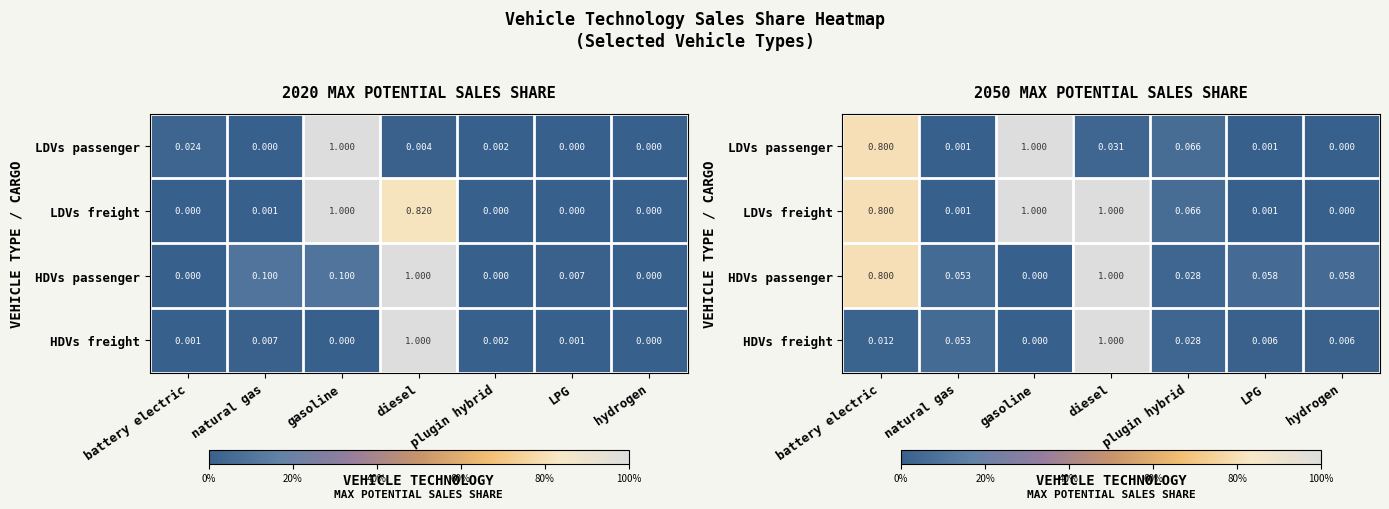

Is it true that HDVs passenger equals 0.0 at LPG?

False